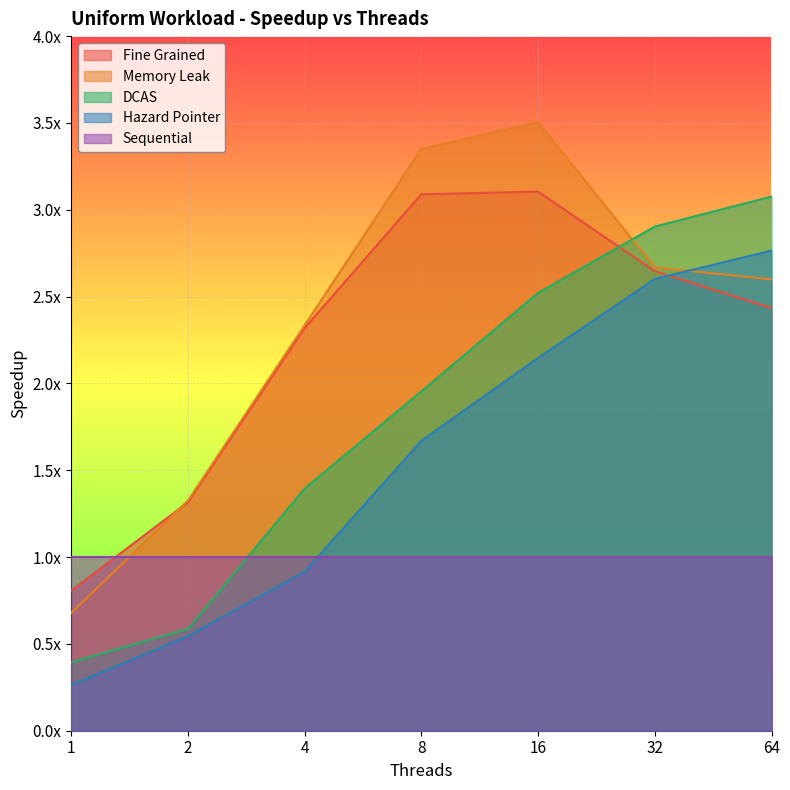

At how many categories does at least one series exceed 1?

6